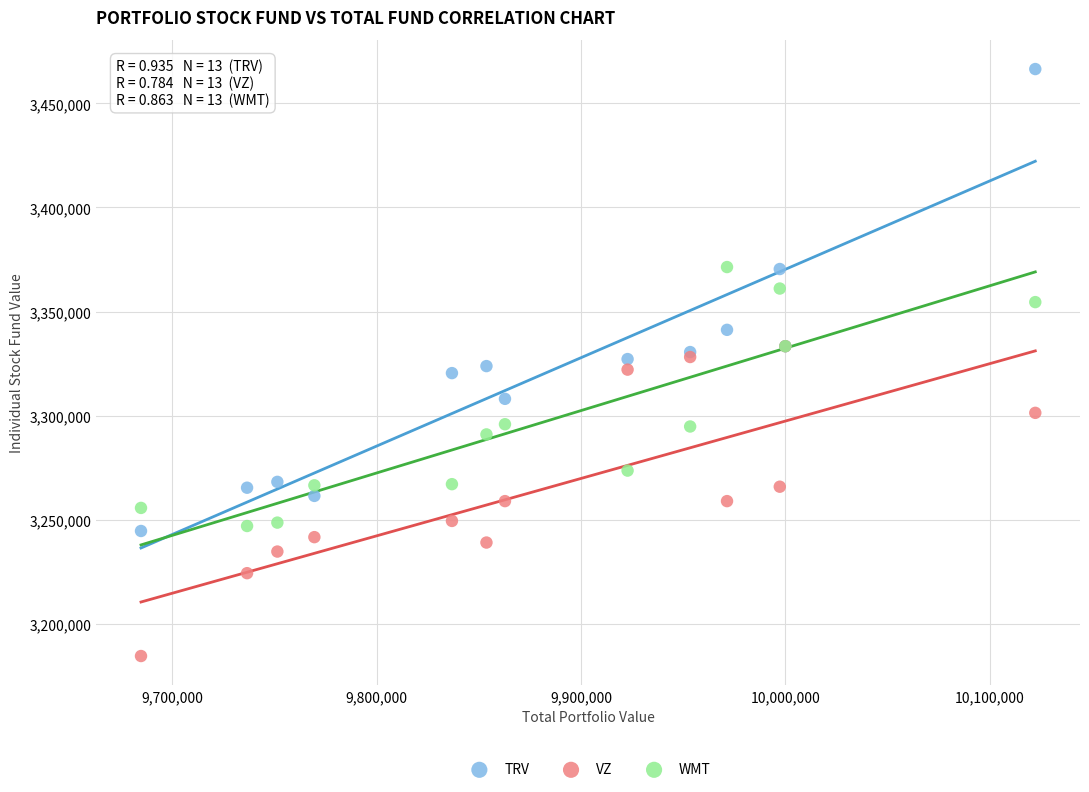

Which series has the widest spread of Y values?

TRV